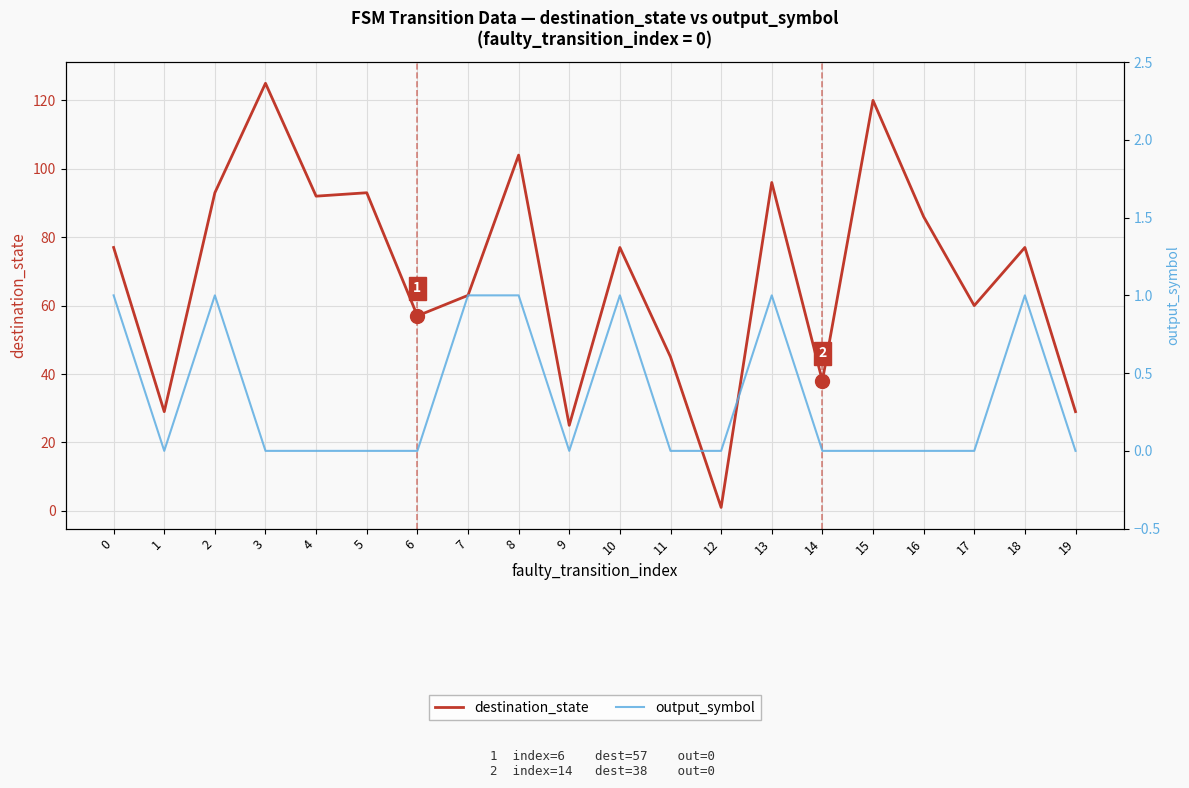

In output_symbol, how many points are lower than both neighbors (excluding endpoints)?

2